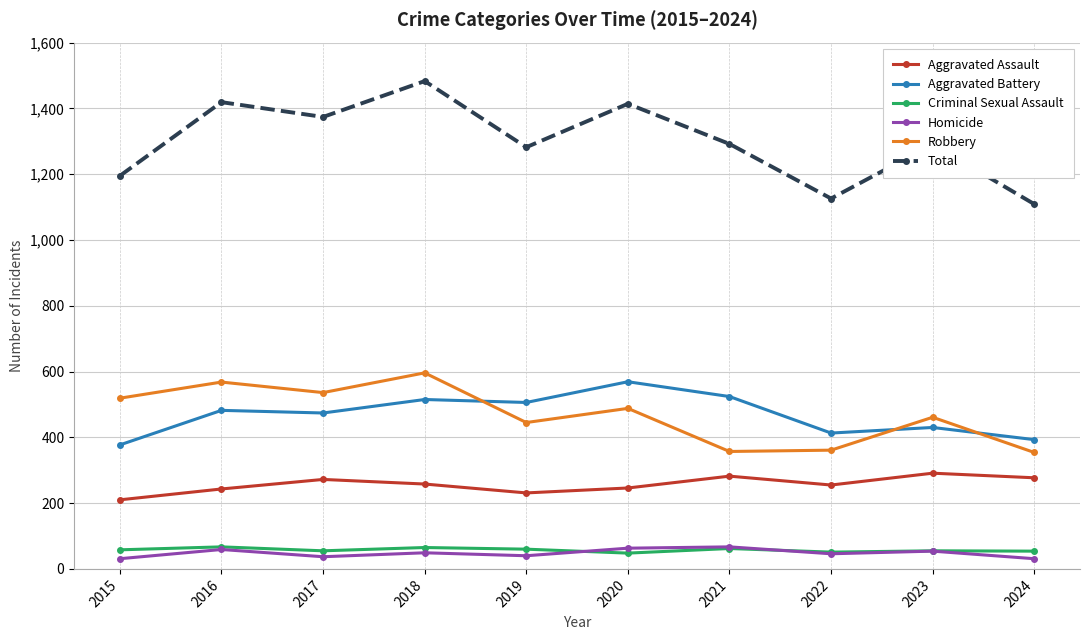

How many lines are shown in the chart?

6